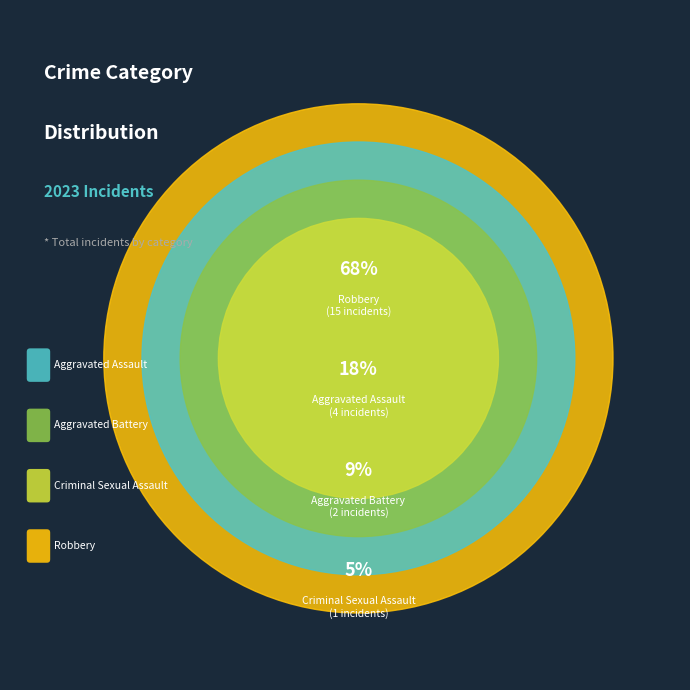

Is it true that Robbery is 53% of the pie?

False